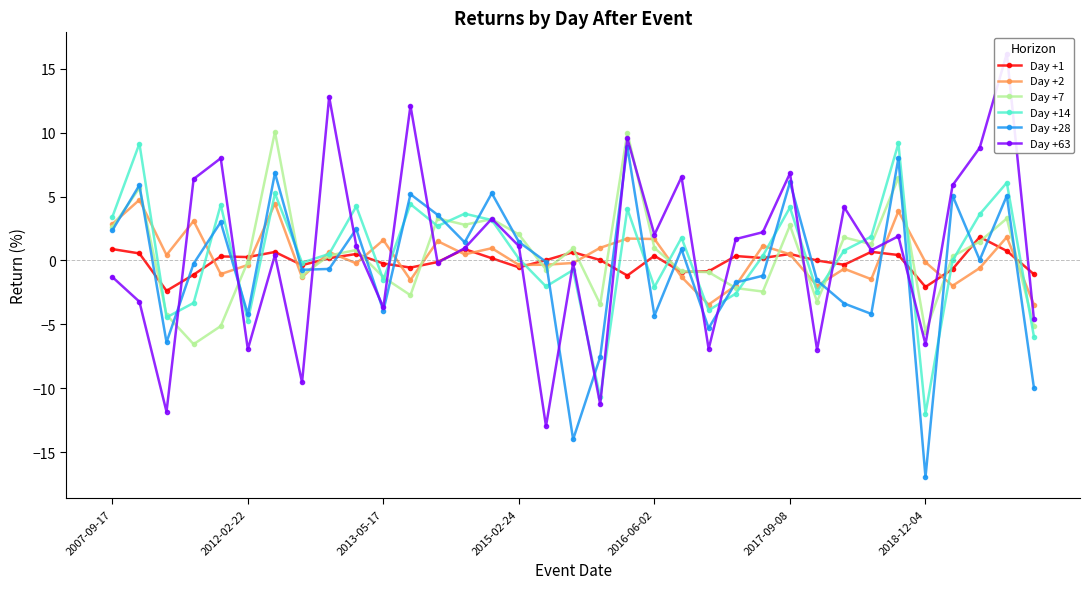

The Day +2 series shows -3.0 at 31. True or false?

False